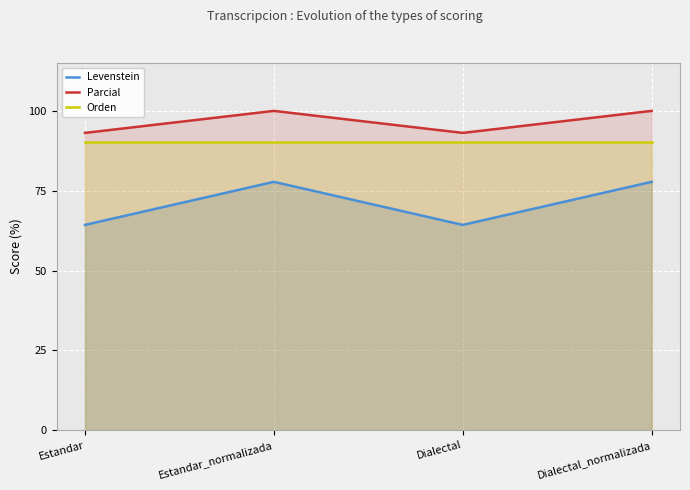

How many interior local peaks does the Levenstein series have?

1